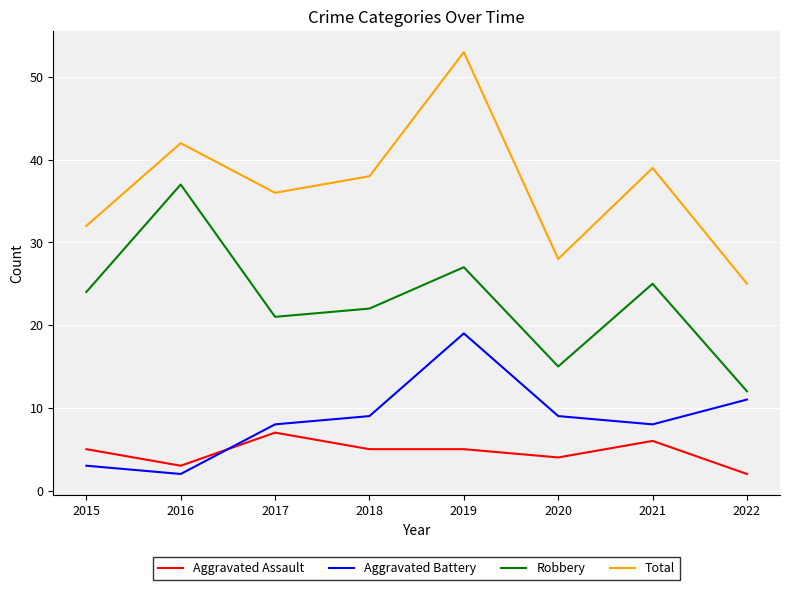

The value of Robbery at 2017 is 33. True or false?

False